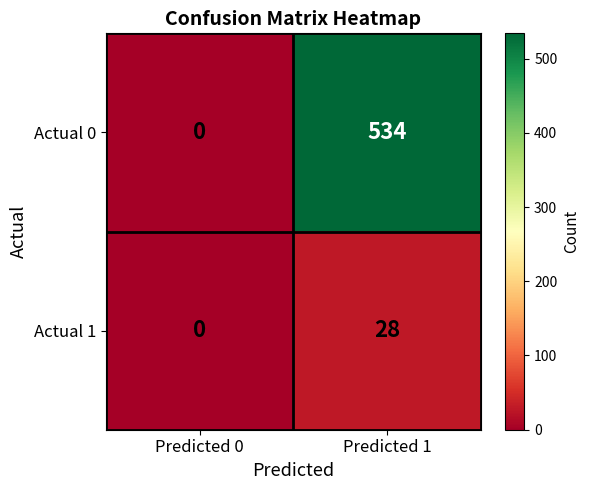

What is the maximum value shown in the chart?

534